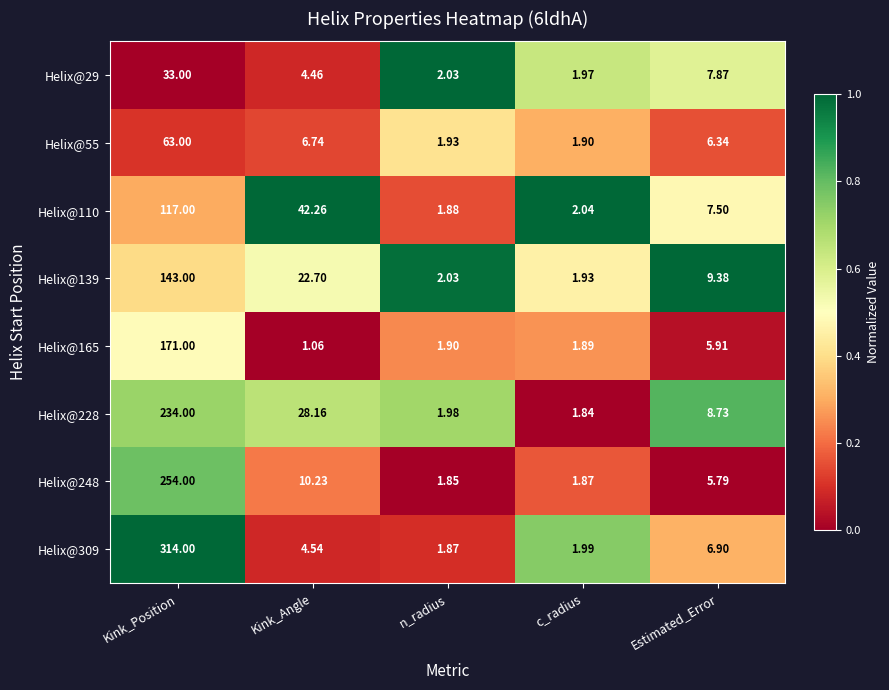

What is the total value across all series at c_radius?

15.4